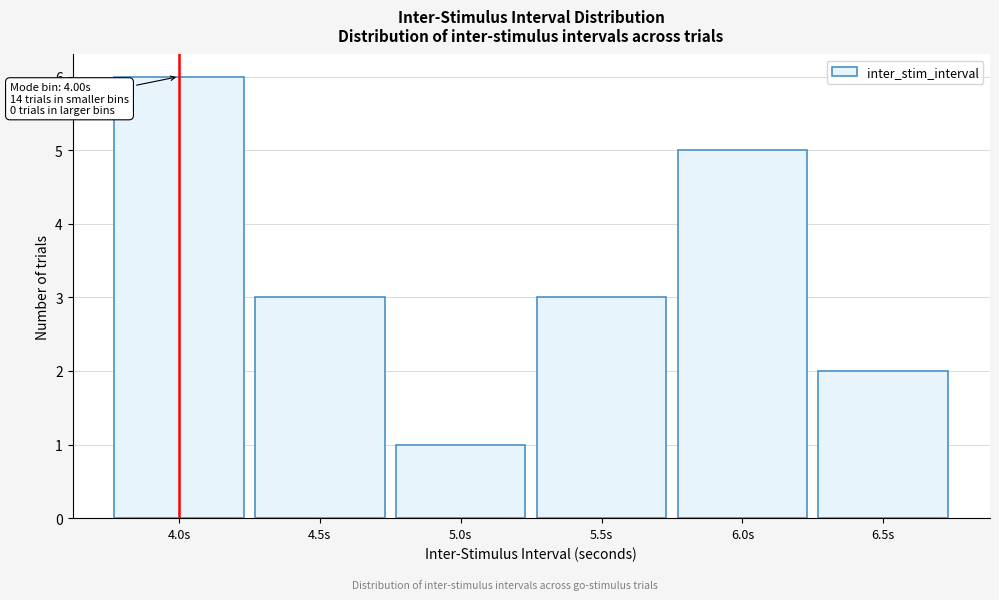

Which range on the x-axis has the tallest bar?

3.75 to 4.25